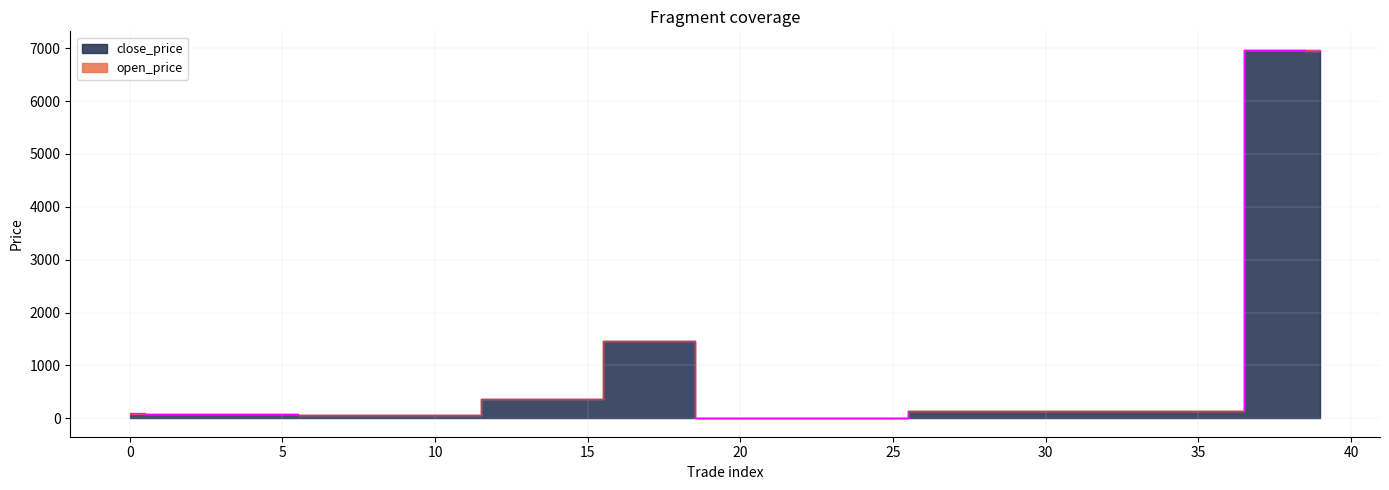

How many lines are shown in the chart?

2